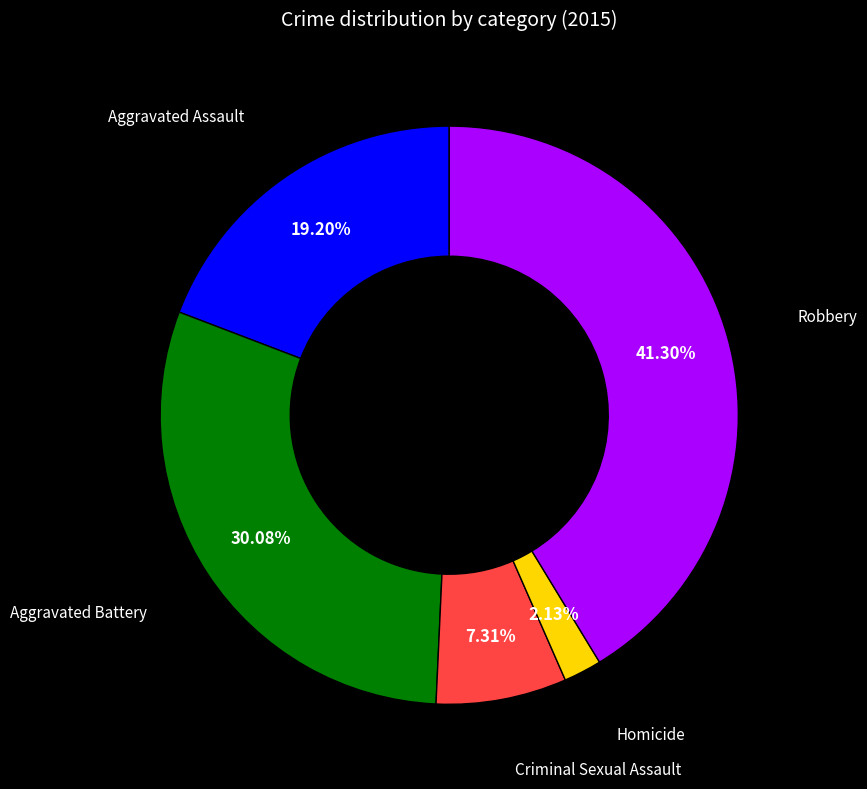

How many segments does this pie chart have?

5